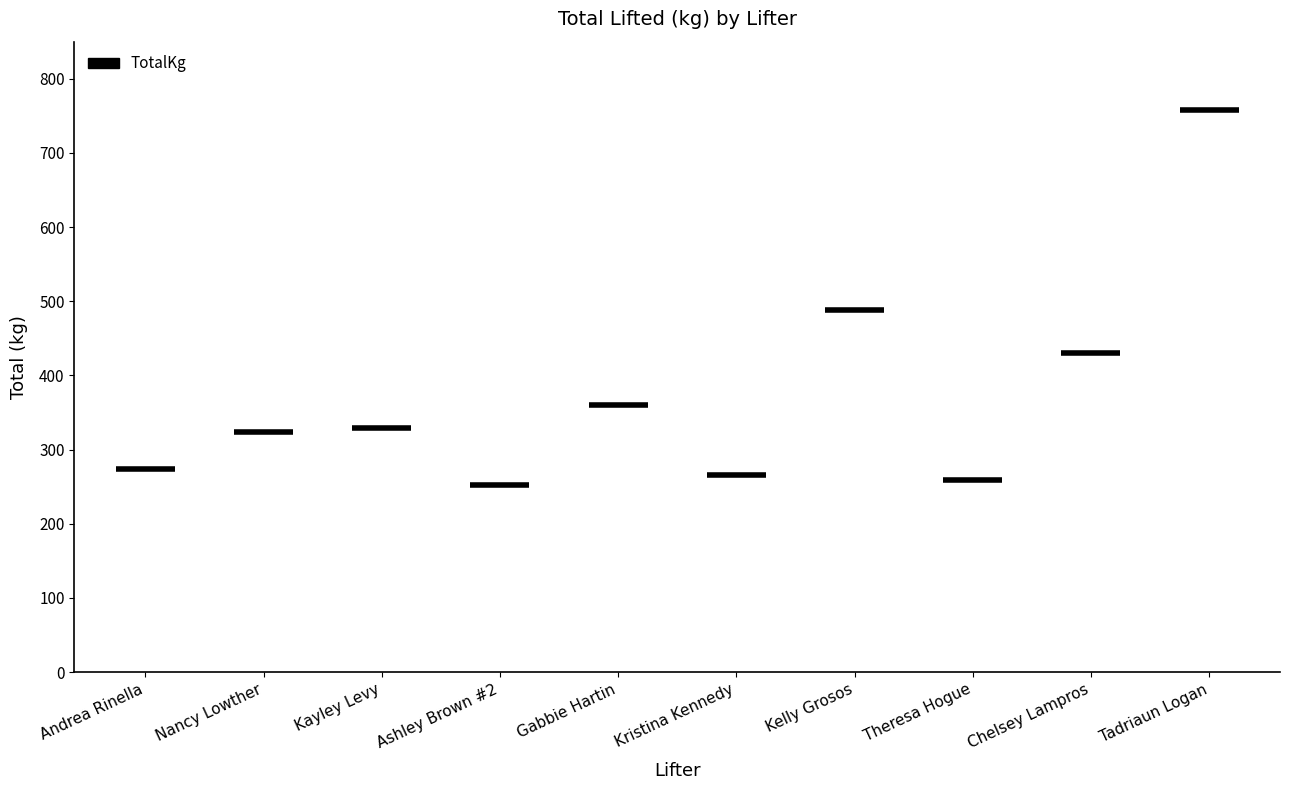

List the labels in order of value, smallest first.

Ashley Brown #2, Theresa Hogue, Kristina Kennedy, Andrea Rinella, Nancy Lowther, Kayley Levy, Gabbie Hartin, Chelsey Lampros, Kelly Grosos, Tadriaun Logan